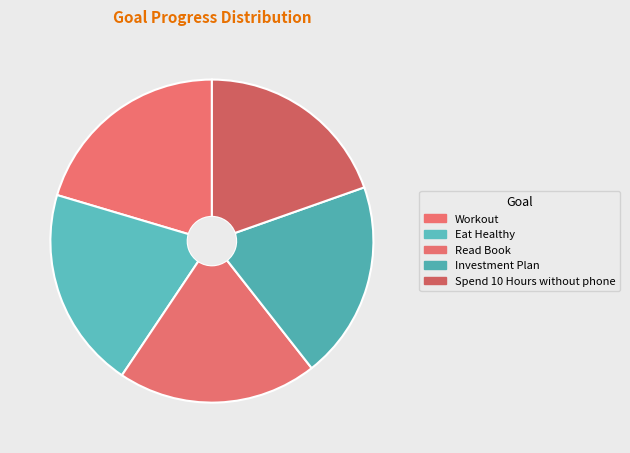

Combined, what portion of the pie is Workout and Investment Plan?

40.2%